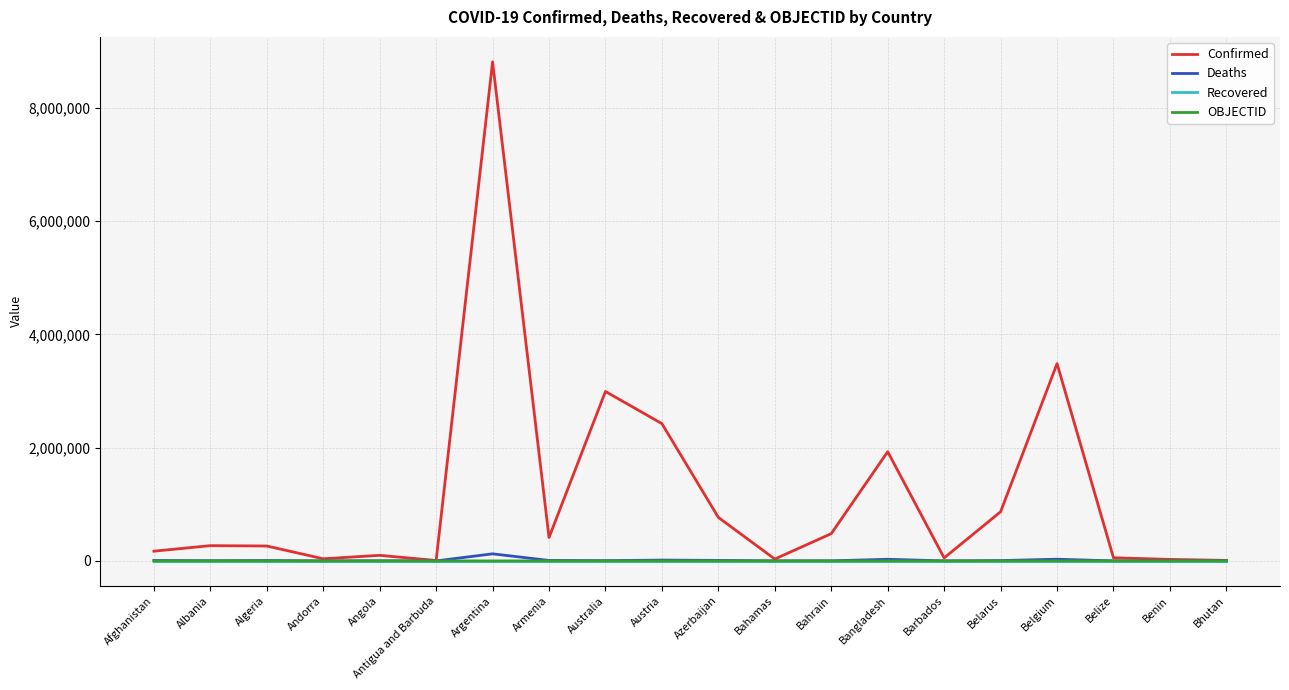

Which series changed the most between Algeria and Barbados?

Confirmed